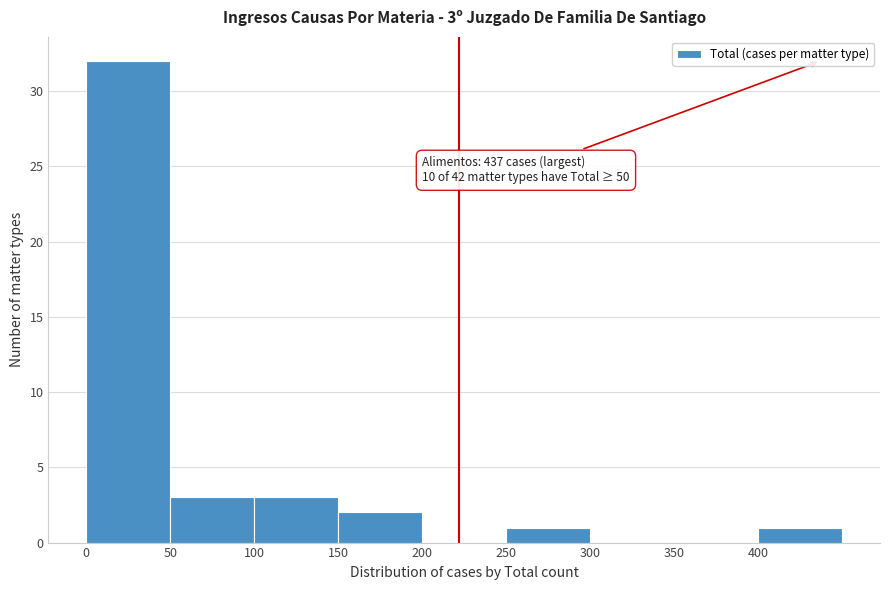

Over which range of the x-axis is the bar tallest?

0 to 50